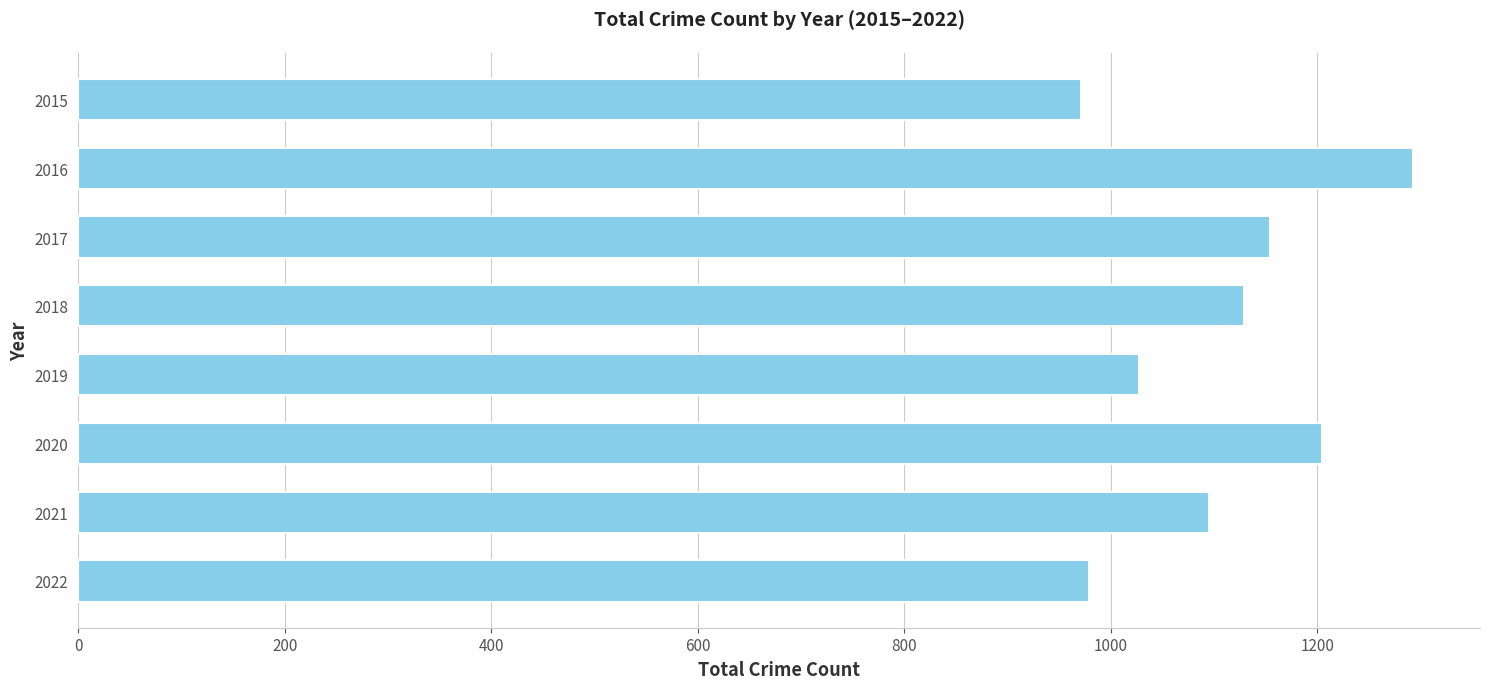

How many distinct data groups are displayed?

1